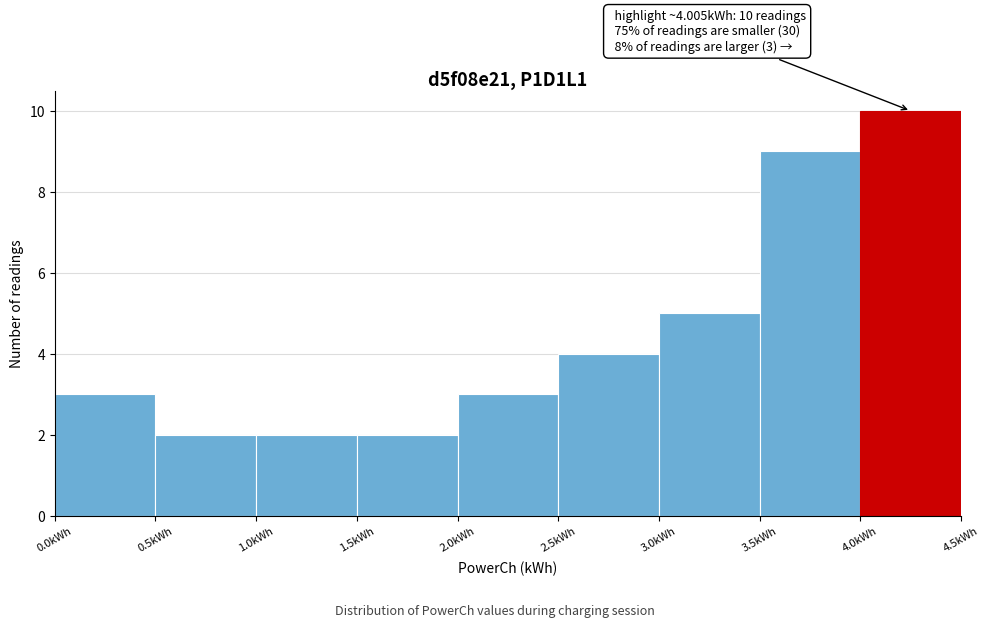

Which range on the x-axis has the tallest bar?

4.0 to 4.5